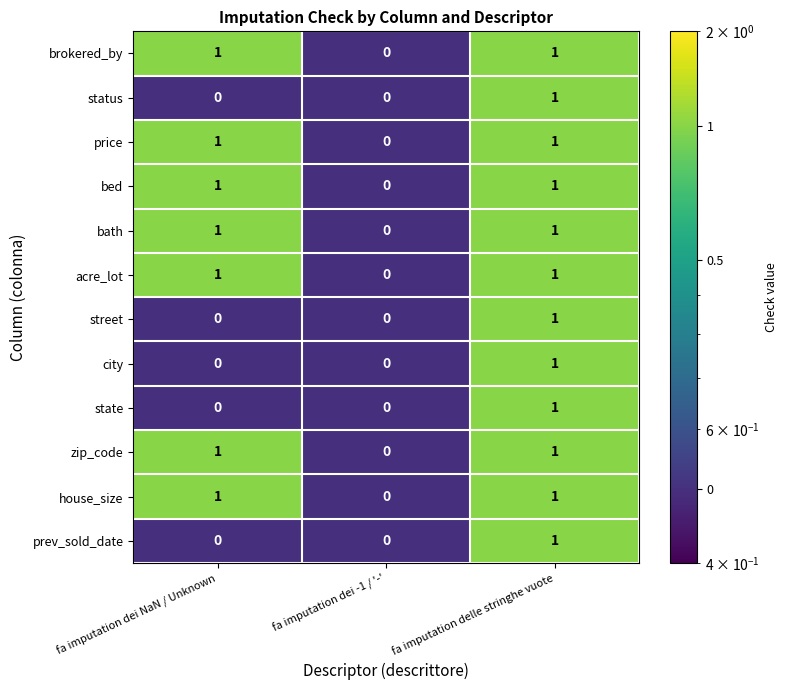

What is the smallest value displayed?

0